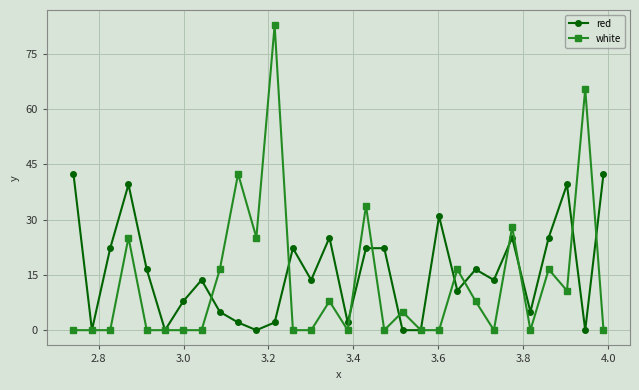

Rank the series by their average value, from highest to lowest.

red, white